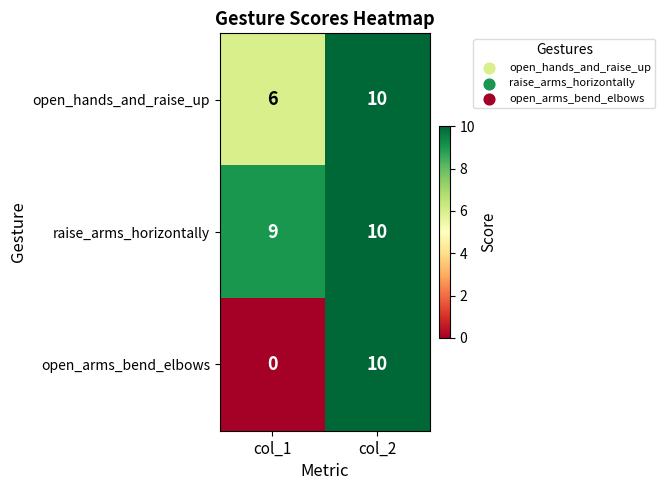

Rank the series at col_1 from highest to lowest value.

raise_arms_horizontally, open_hands_and_raise_up, open_arms_bend_elbows